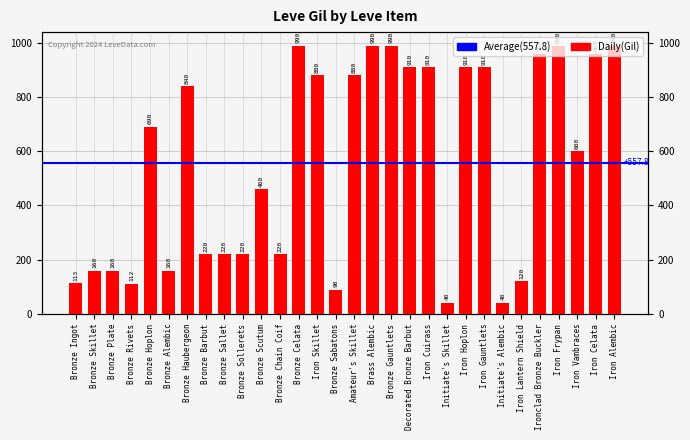

Between Bronze Chain Coif and Iron Lantern Shield, which is larger?

Bronze Chain Coif